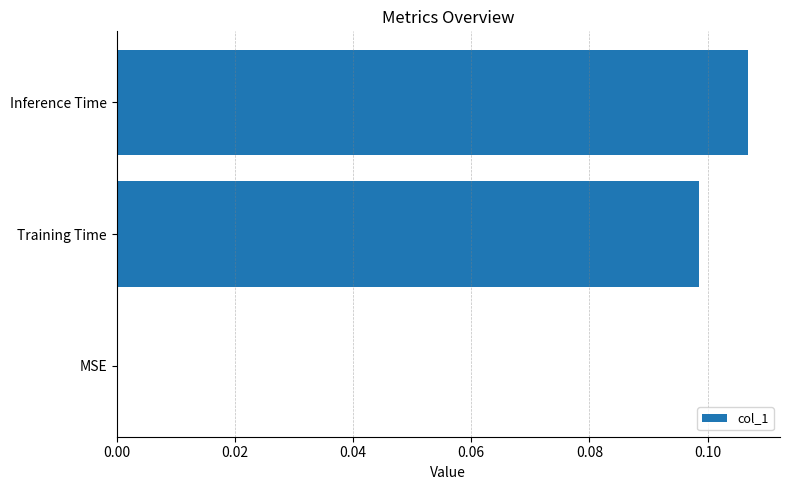

The chart shows a value of 0.0 at MSE. True or false?

True